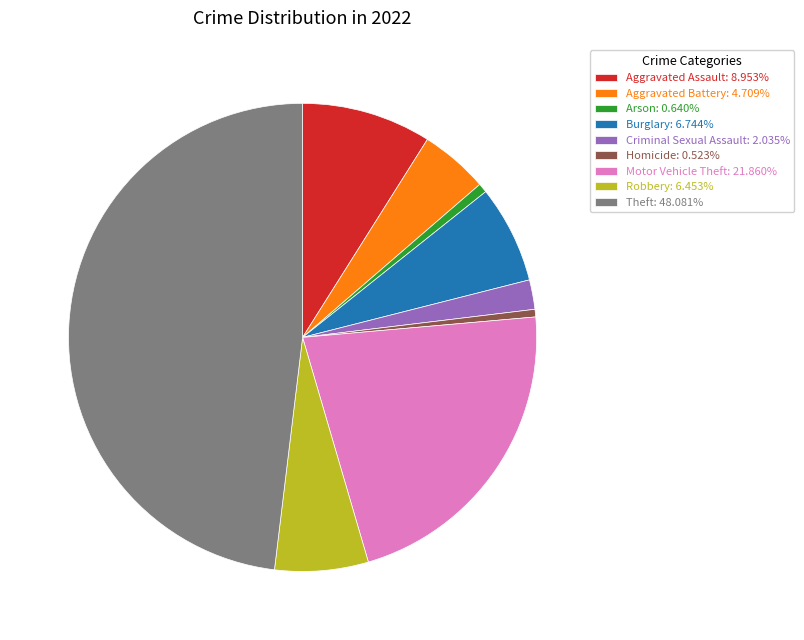

Is there a majority slice in this chart?

No